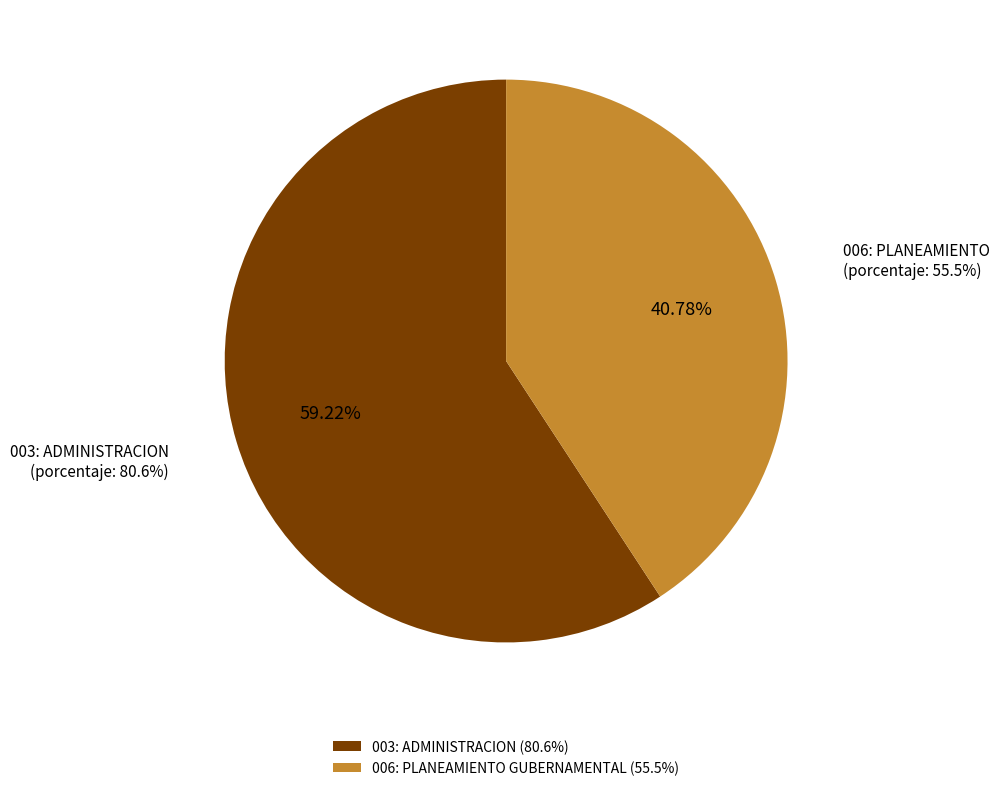

To the nearest percent, what is the difference between the largest and smallest slice percentages?

18%